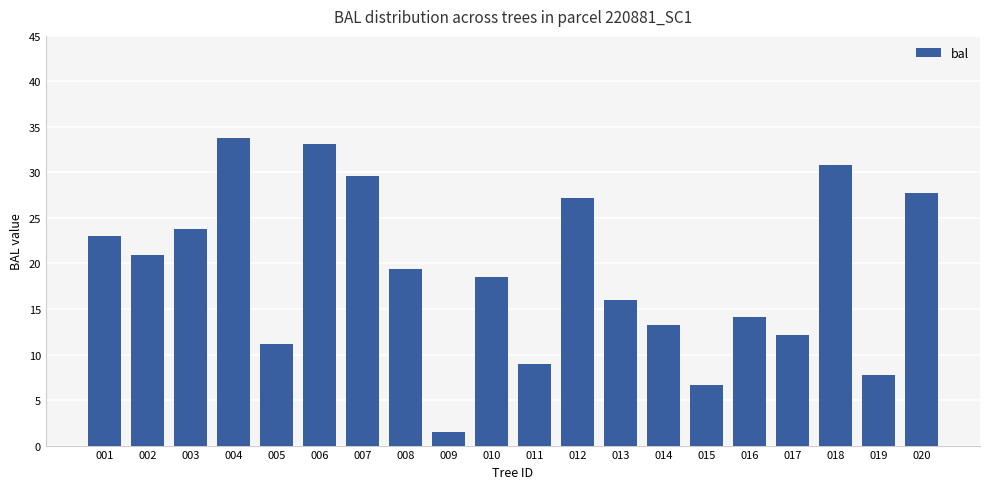

Read the value at 009.

1.5